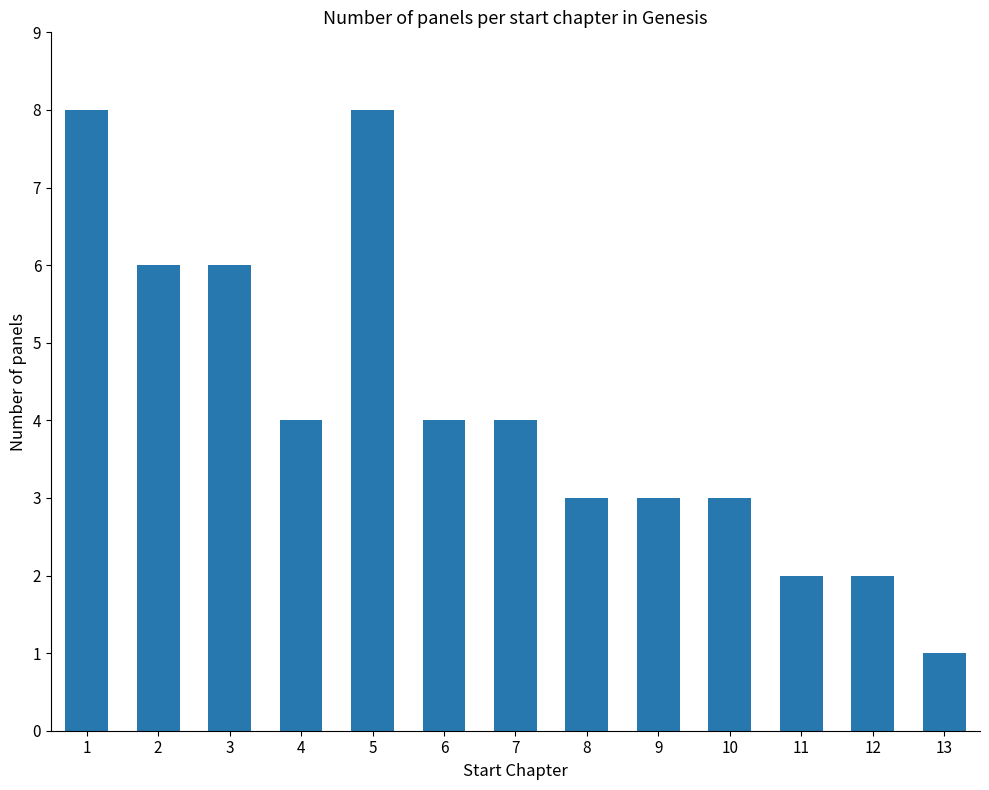

What is the minimum value shown in the chart?

1